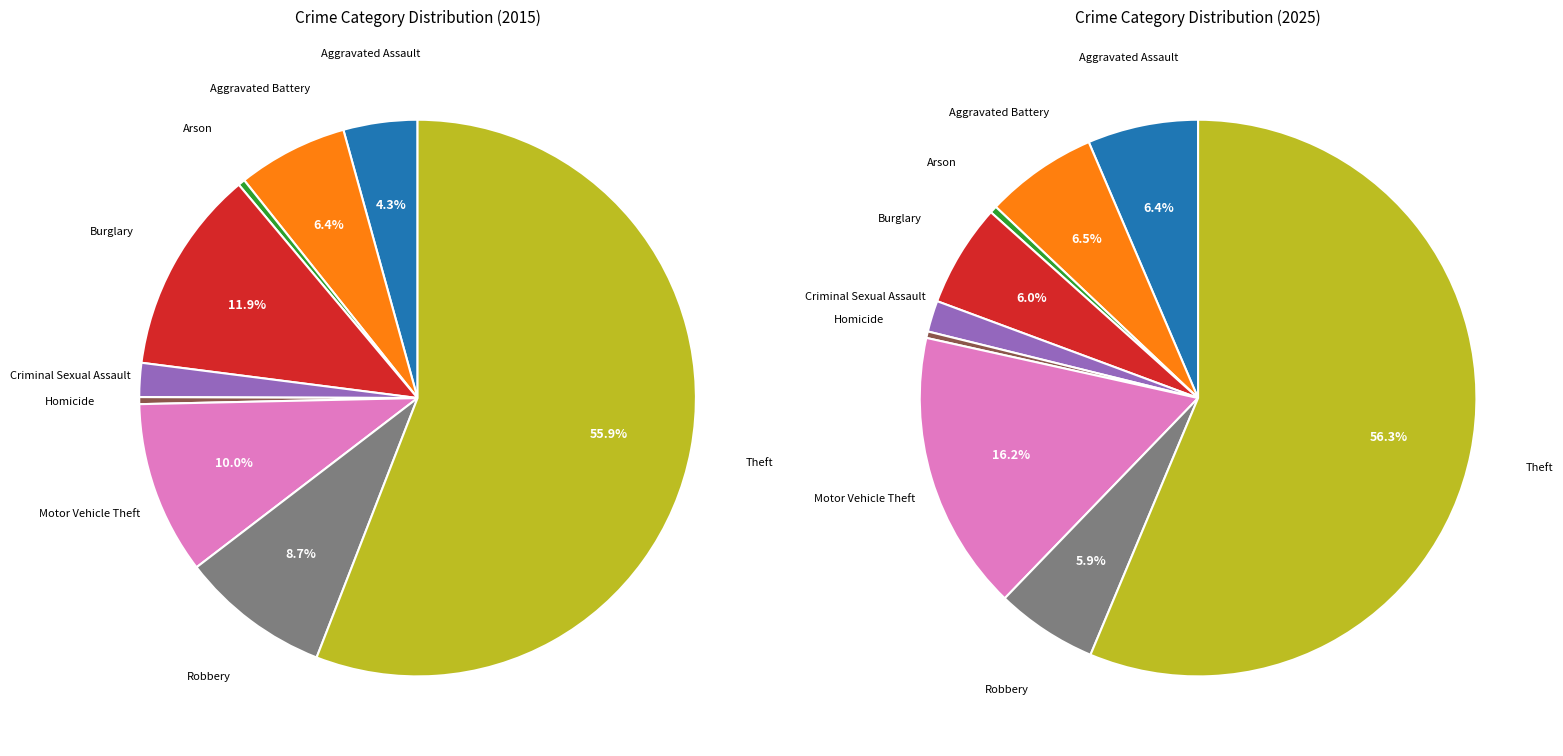

To the nearest percent, what portion does Robbery represent?

6%